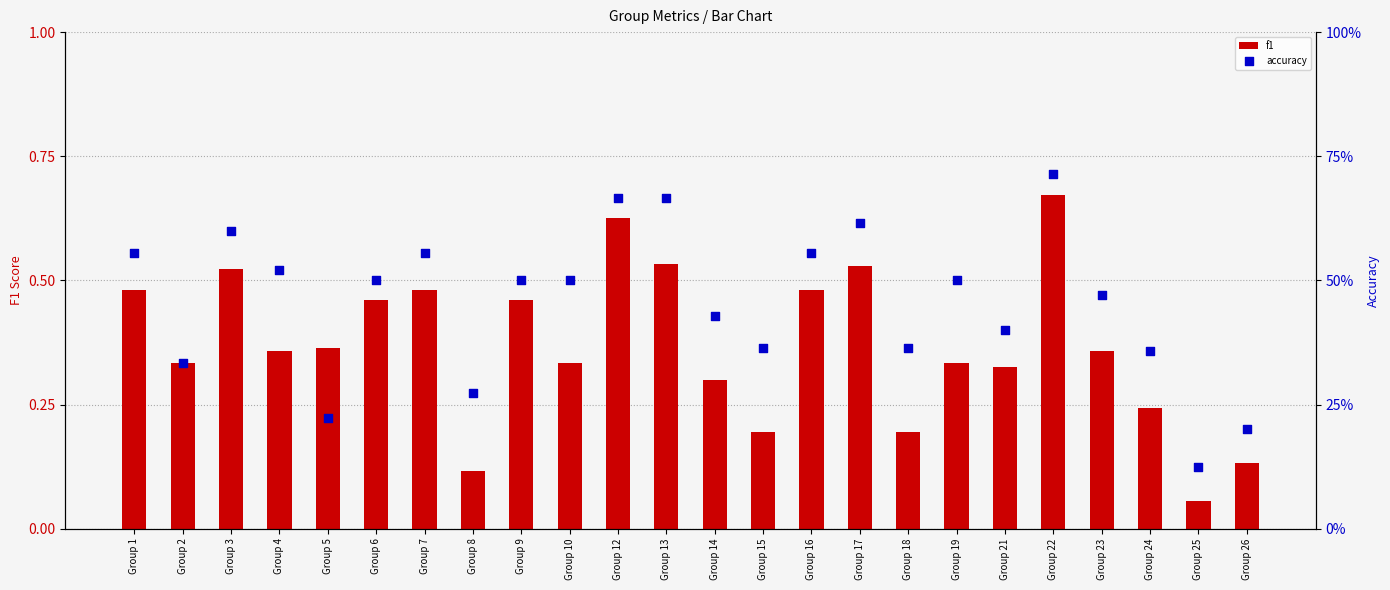

Is the value of accuracy at Group 12 greater than the value of f1 at Group 8?

Yes